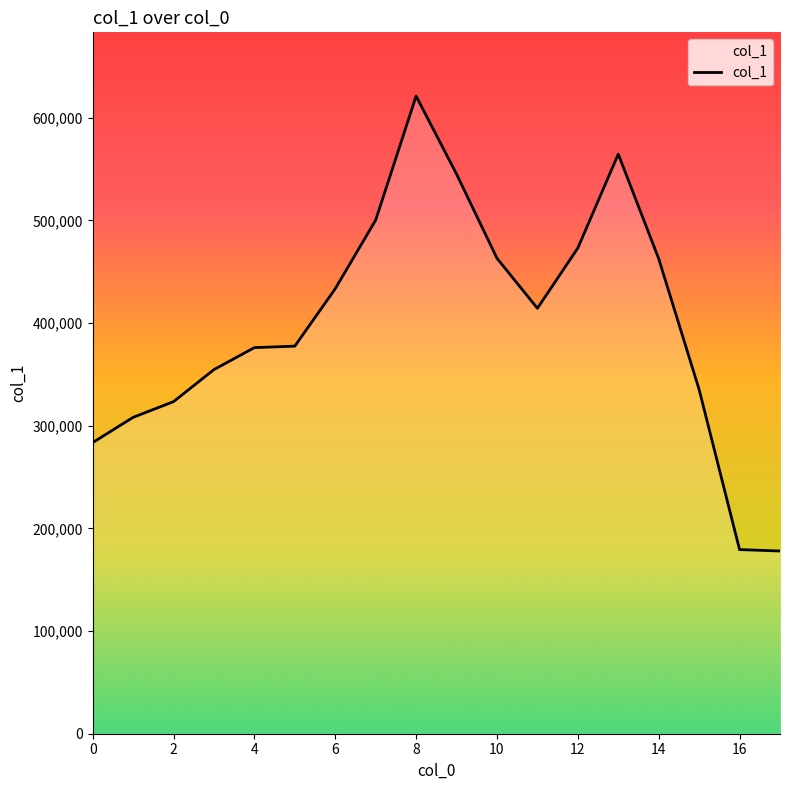

What is the minimum value shown in the chart?

178005